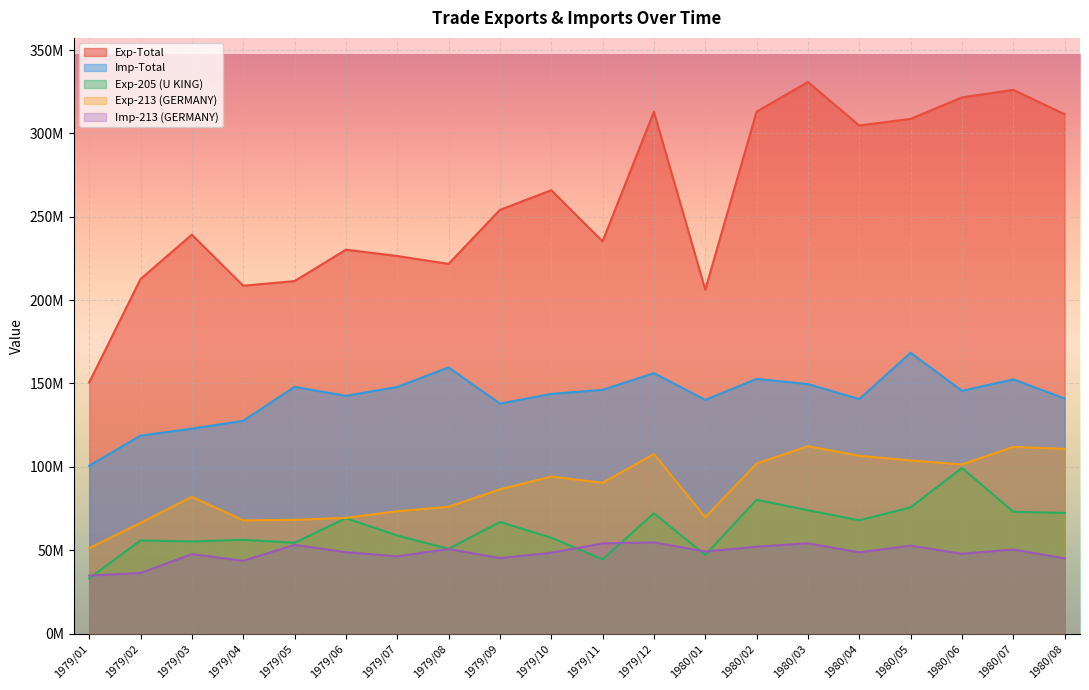

The value of Exp-Total at 1980/01 is 47552618. True or false?

False